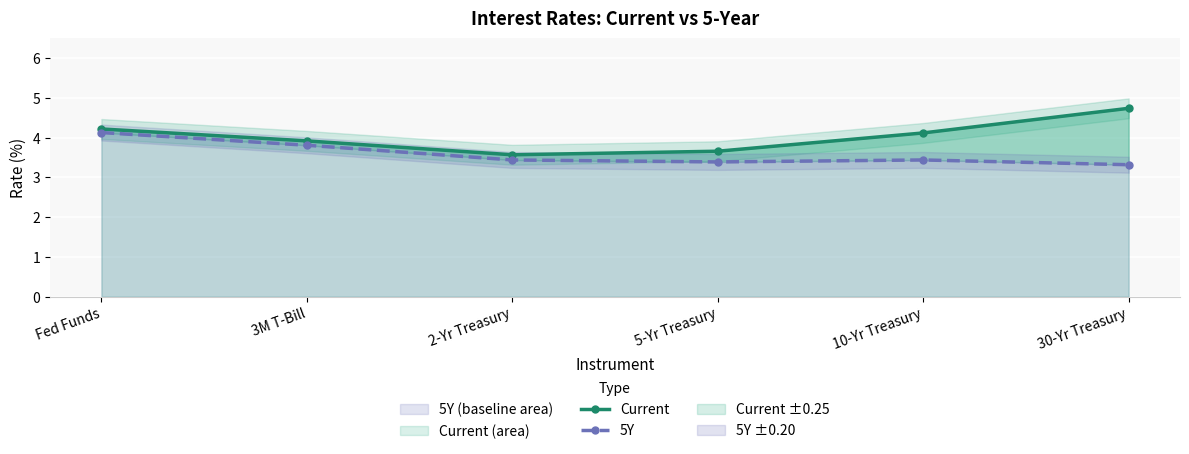

What is the difference between the maximum and second lowest values in the Current series?

1.1